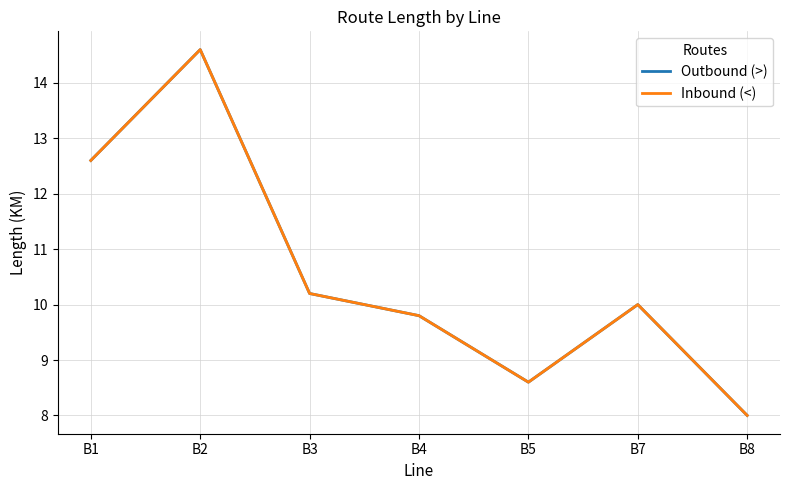

Does the chart display data point markers on the line(s)?

No